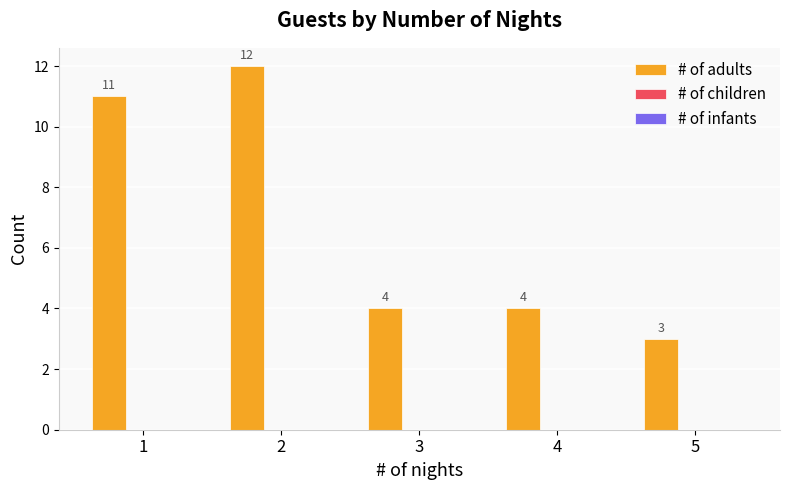

What is the value of the 4th bar from the left?

4